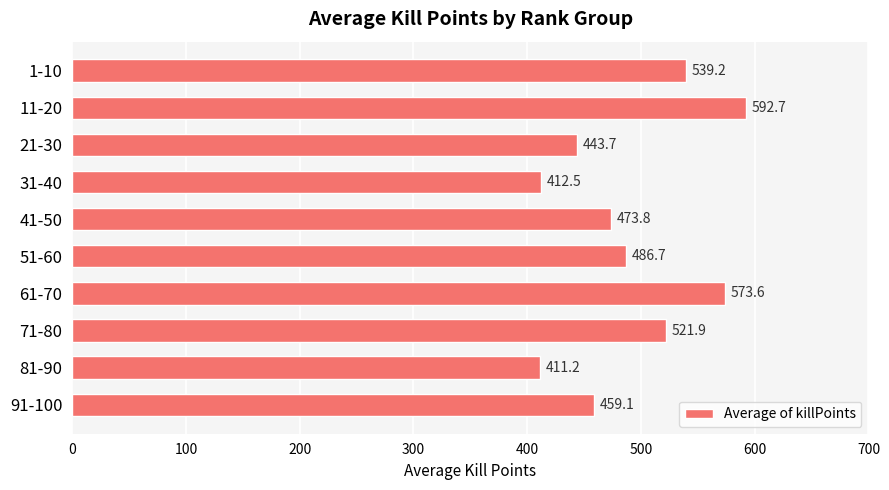

What is the change in value from 11-20 to 71-80?

-70.8